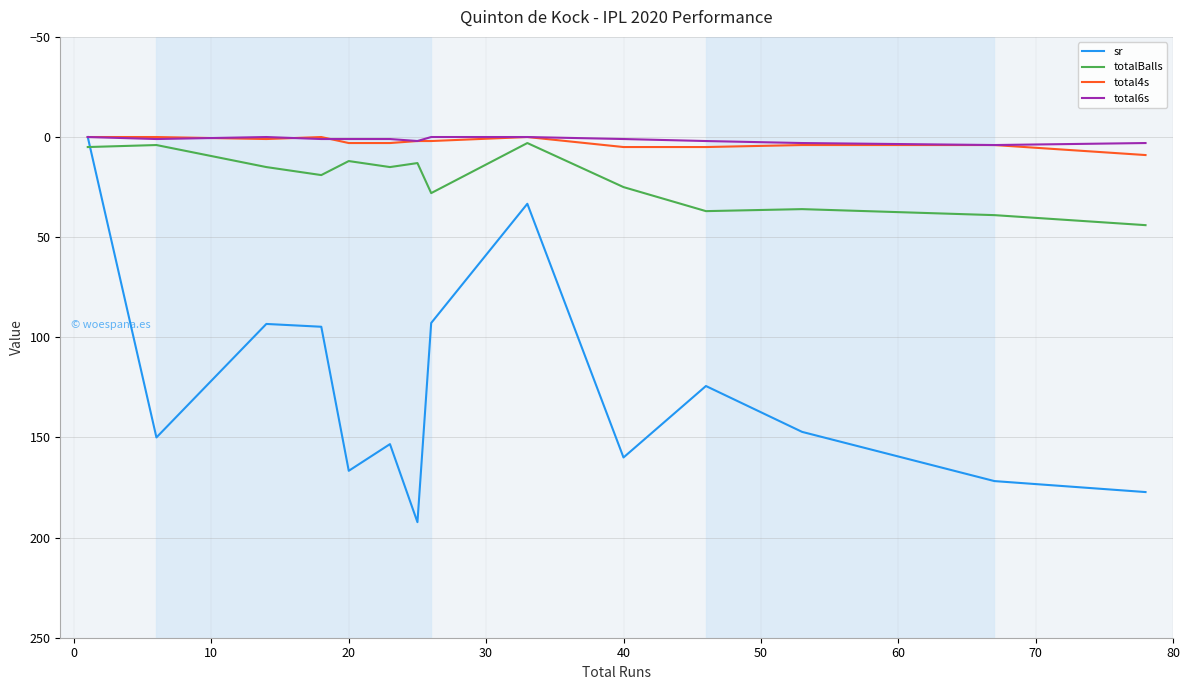

What is the sum of all sr values?

1757.1